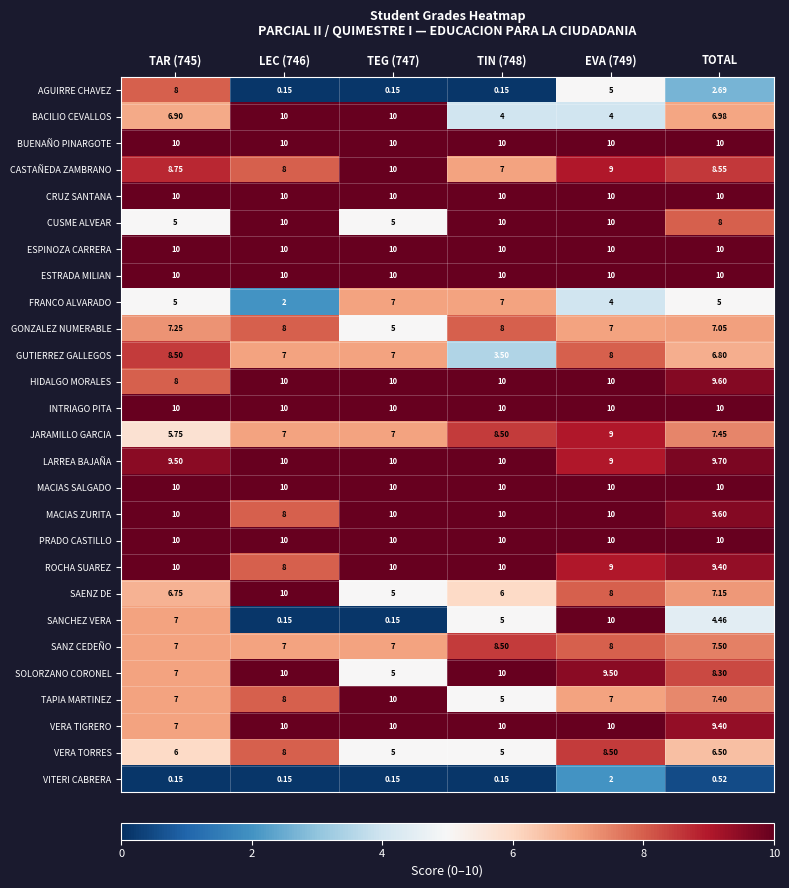

Is the value of VERA TORRES at TEG (747) greater than the value of PRADO CASTILLO at TOTAL?

No